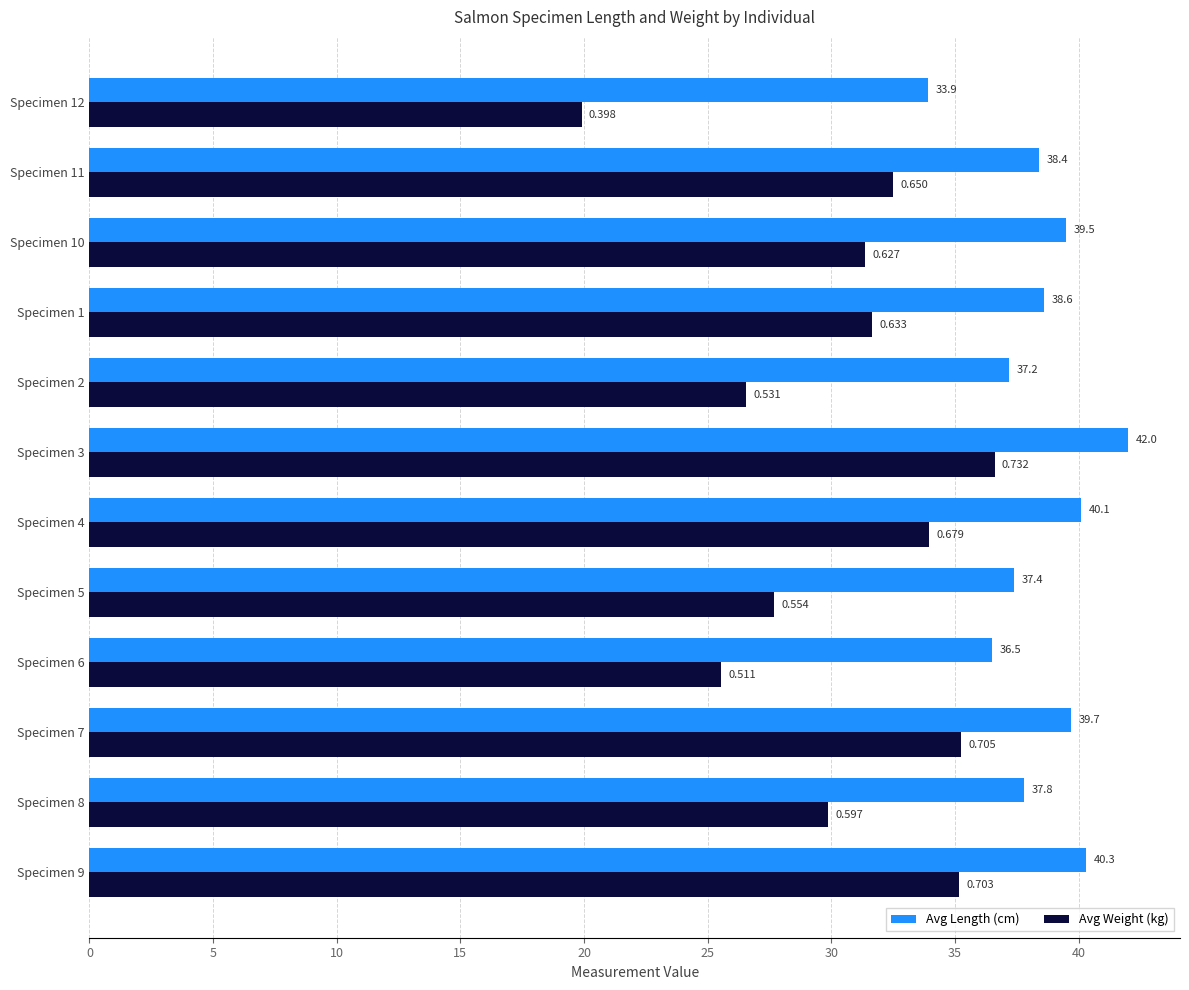

Which series has the largest total across all categories?

Avg Length (cm)